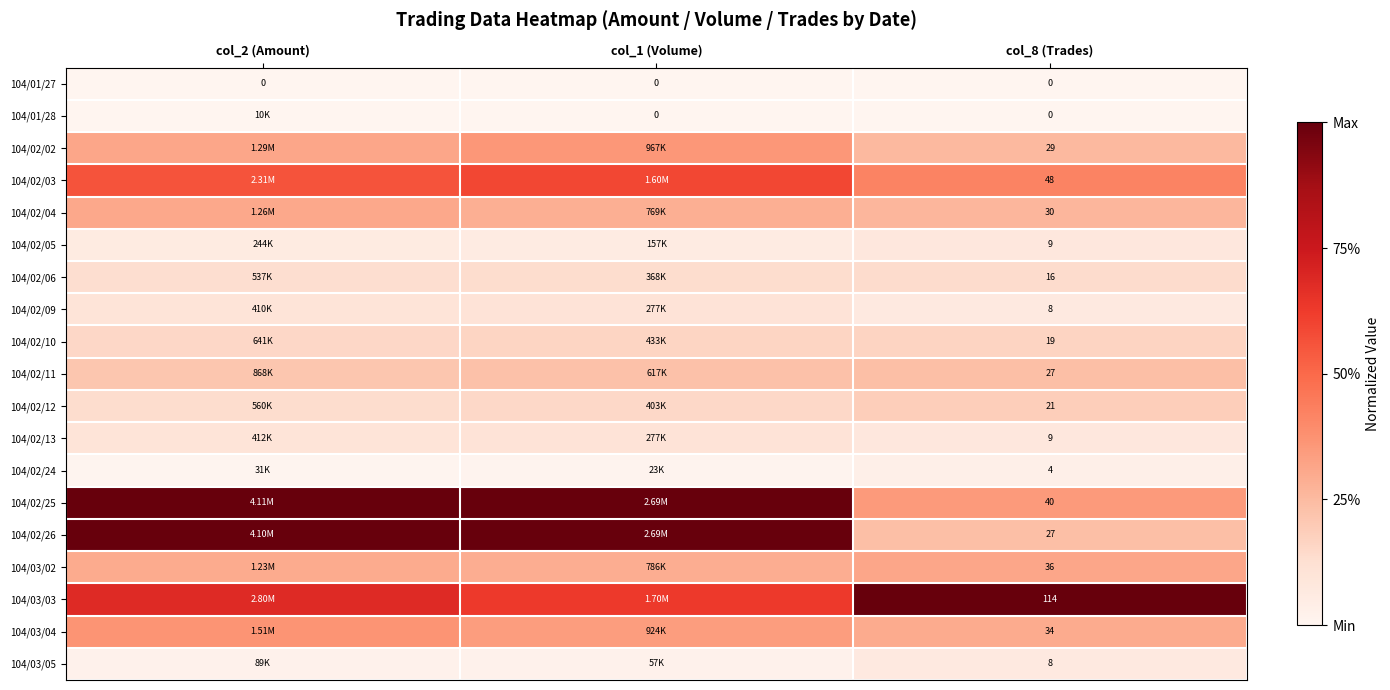

Rank the categories by 104/02/09 value from highest to lowest.

col_1 (Volume), col_2 (Amount), col_8 (Trades)